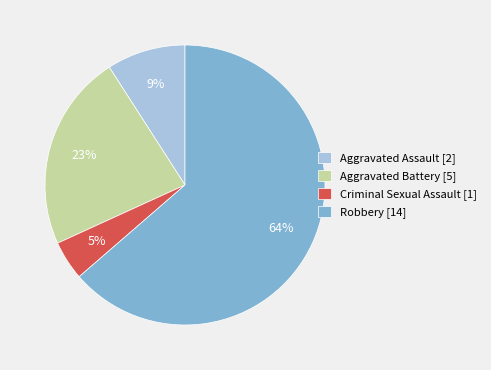

Which category has the smallest portion of the pie?

Criminal Sexual Assault